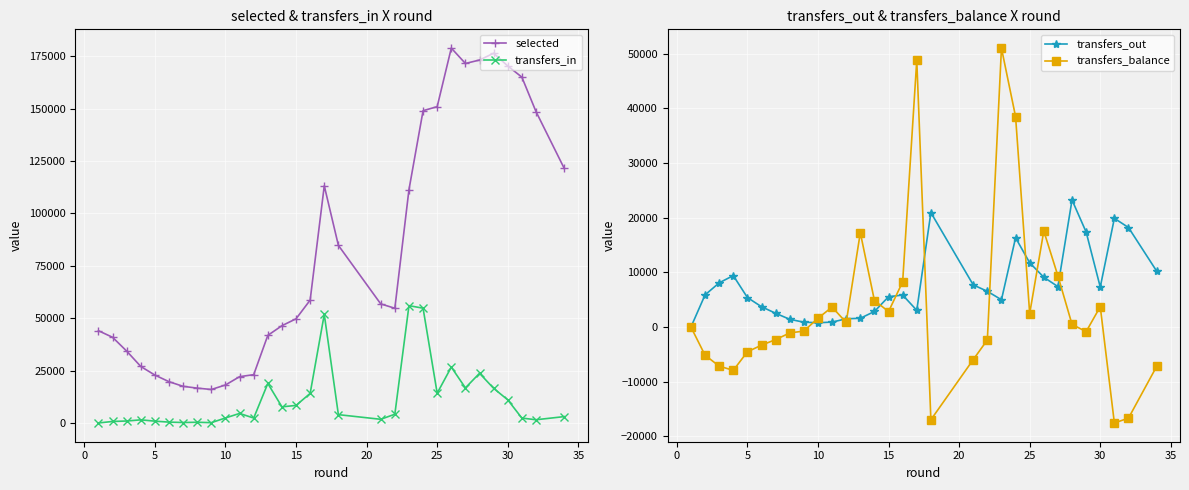

List the series in order of their peak value, lowest first.

transfers_out, transfers_balance, transfers_in, selected